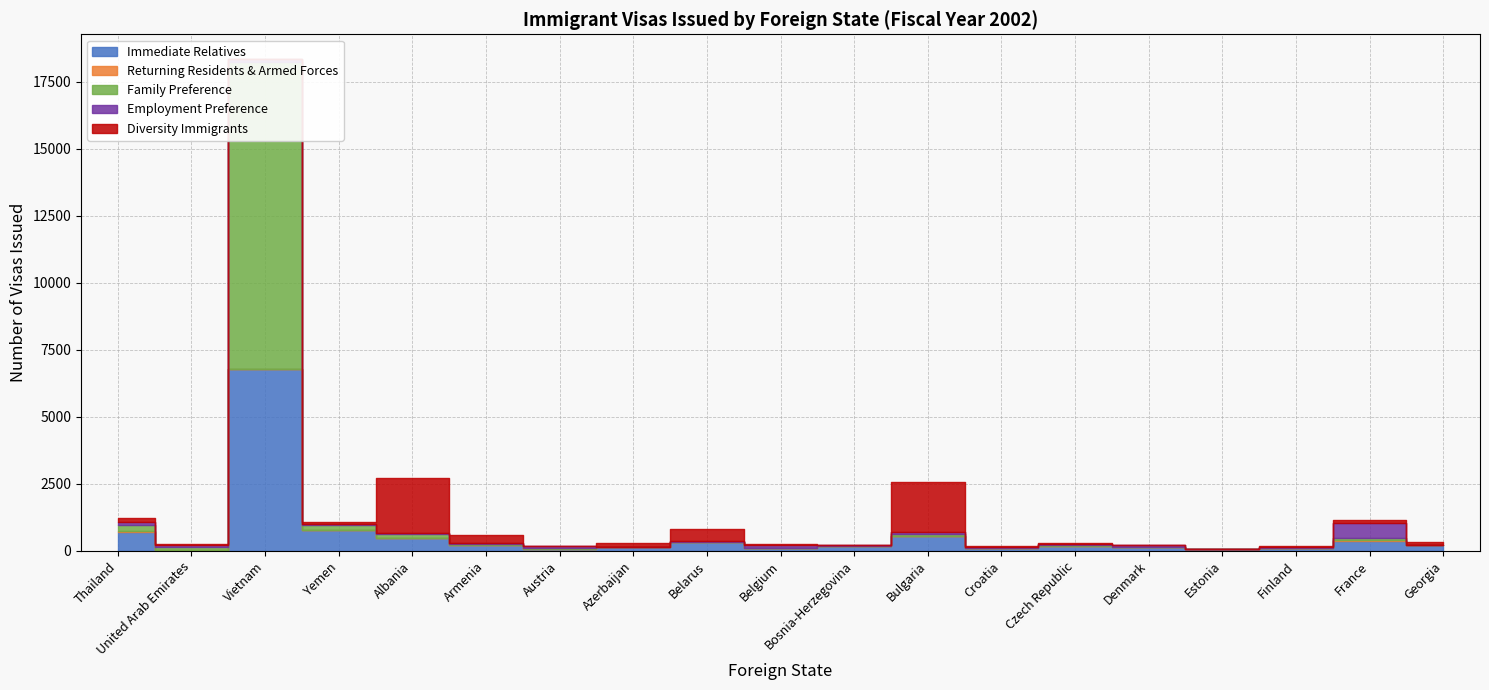

How many intersections are there between Family Preference and Immediate Relatives?

2